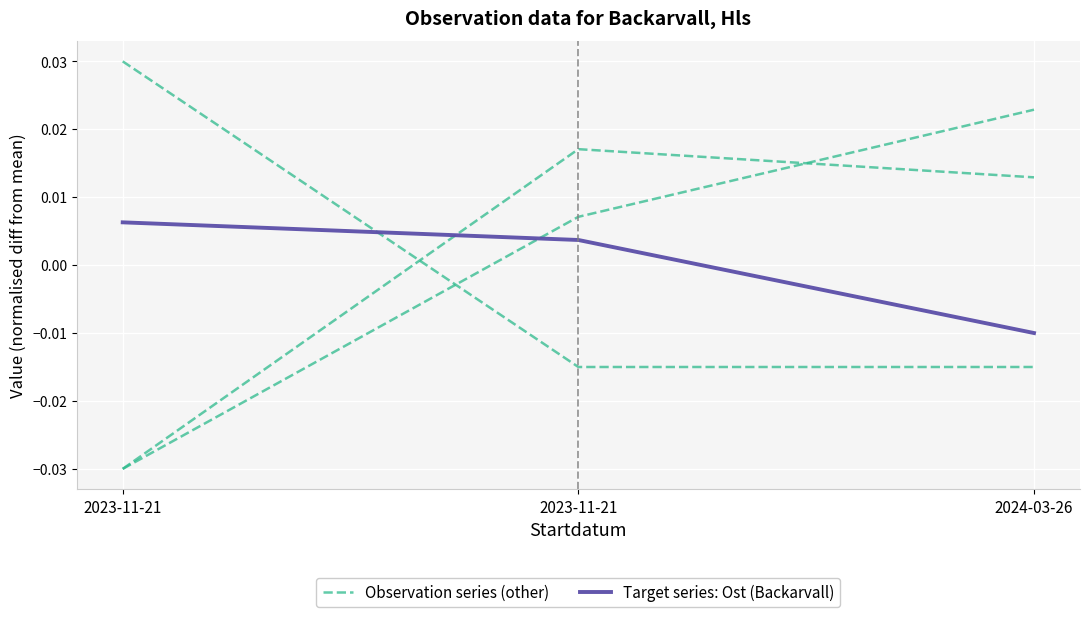

Is it true that Target series: Ost (Backarvall) equals 0.0 at 2023-11-21?

False